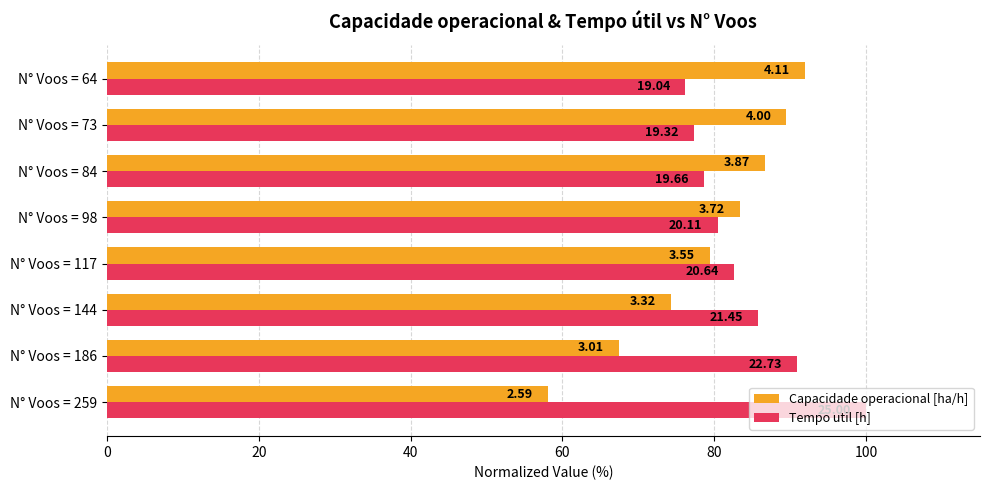

What is the difference between the maximum and minimum values in the Capacidade operacional [ha/h] series?

33.8